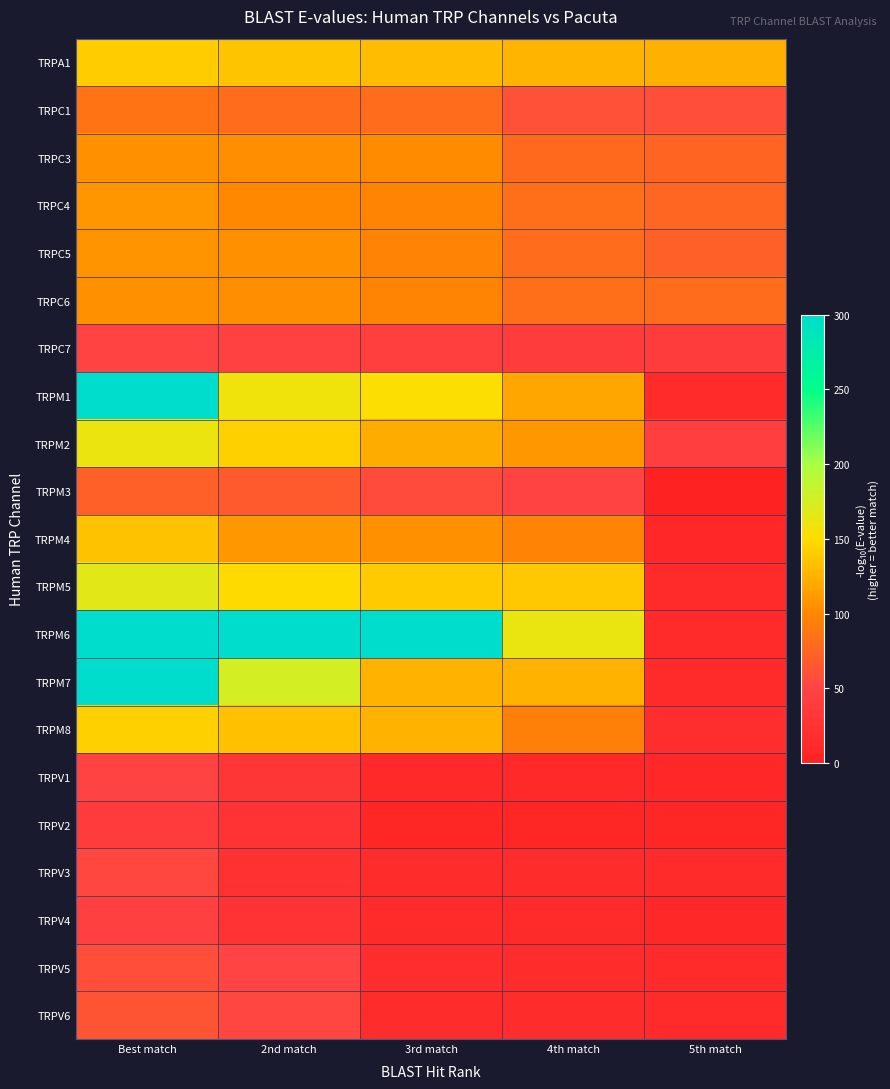

Reading left to right, transcribe all the data shown in this chart.

TRPA1: Best match=140.0	2nd match=135.0	3rd match=130.2	4th match=126.2	5th match=124.1
TRPC1: Best match=84.7	2nd match=80.1	3rd match=79.7	4th match=59.3	5th match=57.6
TRPC3: Best match=105.7	2nd match=103.7	3rd match=102.7	4th match=78.0	5th match=74.3
TRPC4: Best match=108.4	2nd match=100.3	3rd match=97.5	4th match=81.7	5th match=75.6
TRPC5: Best match=107.1	2nd match=104.4	3rd match=96.4	4th match=80.5	5th match=71.4
TRPC6: Best match=106.0	2nd match=103.5	3rd match=98.3	4th match=81.5	5th match=80.4
TRPC7: Best match=49.3	2nd match=47.2	3rd match=43.0	4th match=39.8	5th match=39.5
TRPM1: Best match=300.0	2nd match=158.4	3rd match=152.2	4th match=117.3	5th match=14.3
TRPM2: Best match=161.7	2nd match=142.7	3rd match=121.5	4th match=109.4	5th match=44.3
TRPM3: Best match=70.7	2nd match=66.2	3rd match=55.3	4th match=48.1	5th match=0.0
TRPM4: Best match=134.4	2nd match=109.0	3rd match=105.3	4th match=96.3	5th match=8.5
TRPM5: Best match=167.0	2nd match=148.5	3rd match=138.5	4th match=137.6	5th match=13.7
TRPM6: Best match=300.0	2nd match=300.0	3rd match=300.0	4th match=162.3	5th match=13.8
TRPM7: Best match=300.0	2nd match=175.7	3rd match=125.0	4th match=124.3	5th match=13.1
TRPM8: Best match=142.7	2nd match=133.5	3rd match=124.7	4th match=94.9	5th match=18.8
TRPV1: Best match=48.7	2nd match=29.4	3rd match=11.4	4th match=11.3	5th match=8.5
TRPV2: Best match=38.0	2nd match=26.0	3rd match=7.3	4th match=6.1	5th match=6.0
TRPV3: Best match=53.0	2nd match=23.0	3rd match=15.5	4th match=15.4	5th match=15.1
TRPV4: Best match=45.4	2nd match=26.5	3rd match=12.4	4th match=11.9	5th match=10.4
TRPV5: Best match=58.3	2nd match=51.5	3rd match=17.0	4th match=15.4	5th match=12.8
TRPV6: Best match=63.2	2nd match=52.4	3rd match=16.0	4th match=15.4	5th match=13.2